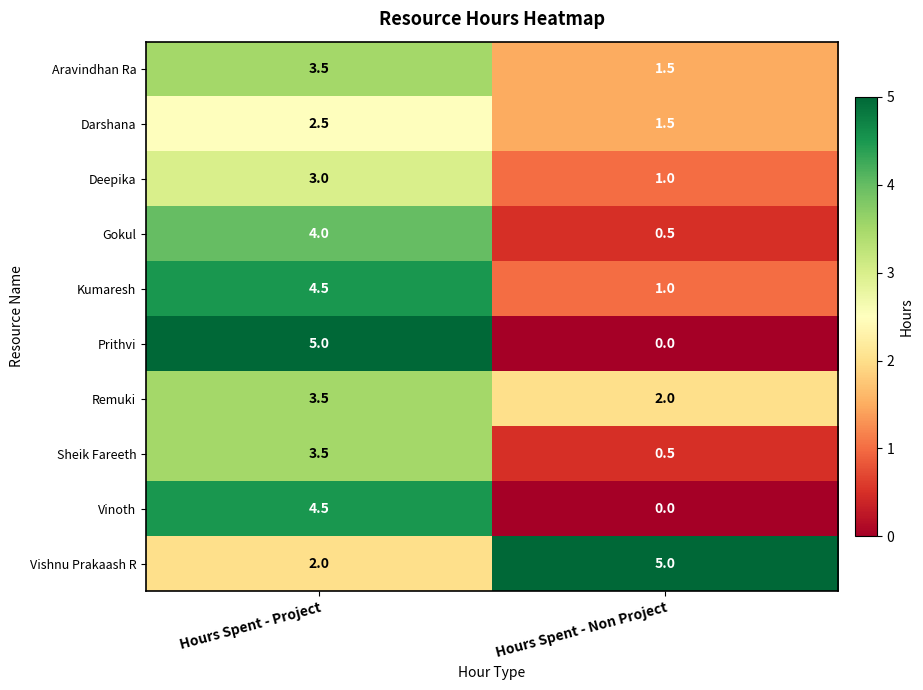

Rank the categories by Deepika value from highest to lowest.

Hours Spent - Project, Hours Spent - Non Project